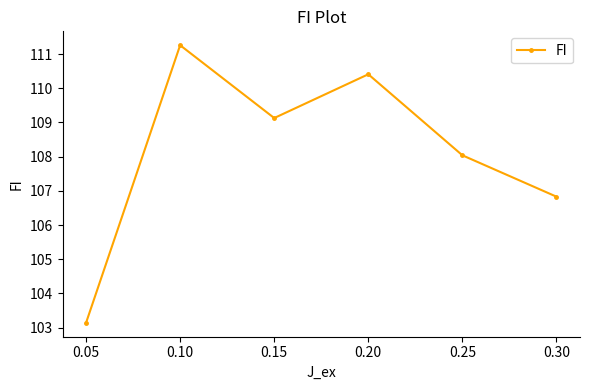

How many series are shown in this chart?

1